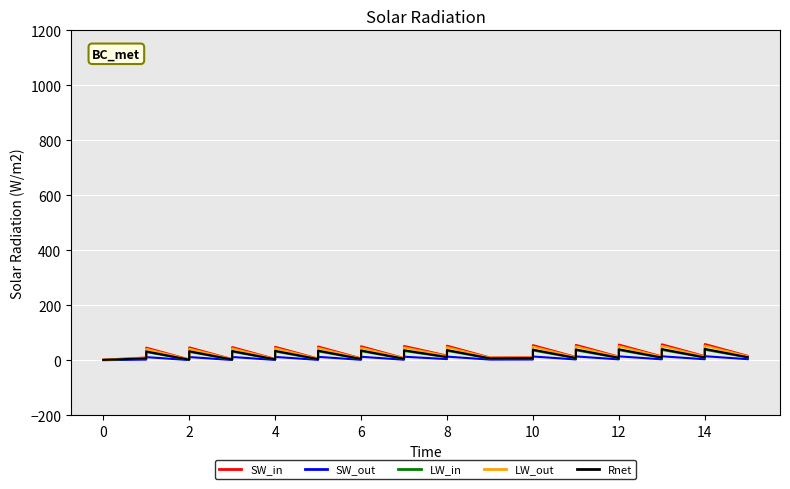

What is the highest value of the SW_in series?

59.0